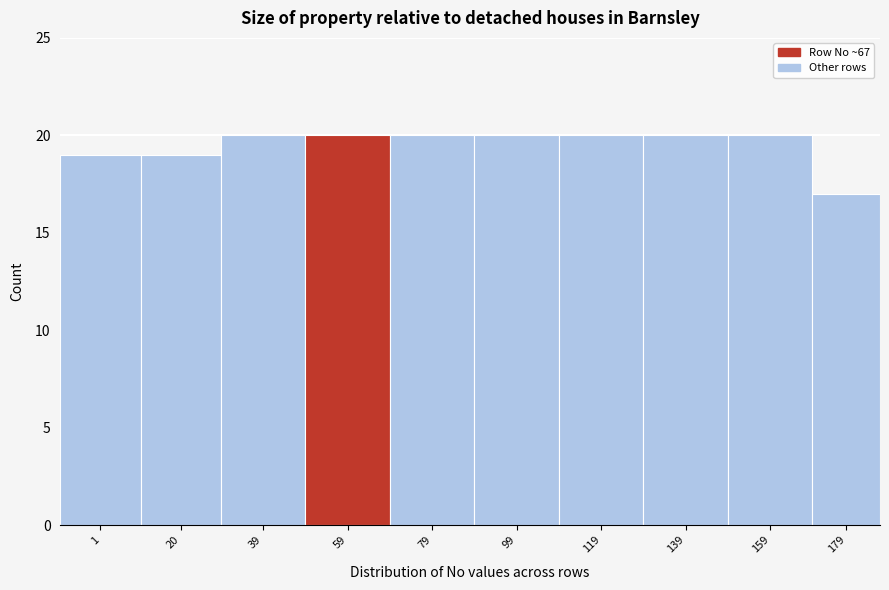

Reading left to right, list all the values displayed in this chart.

1=19	20=19	39=20	59=20	79=20	99=20	119=20	139=20	159=20	179=17